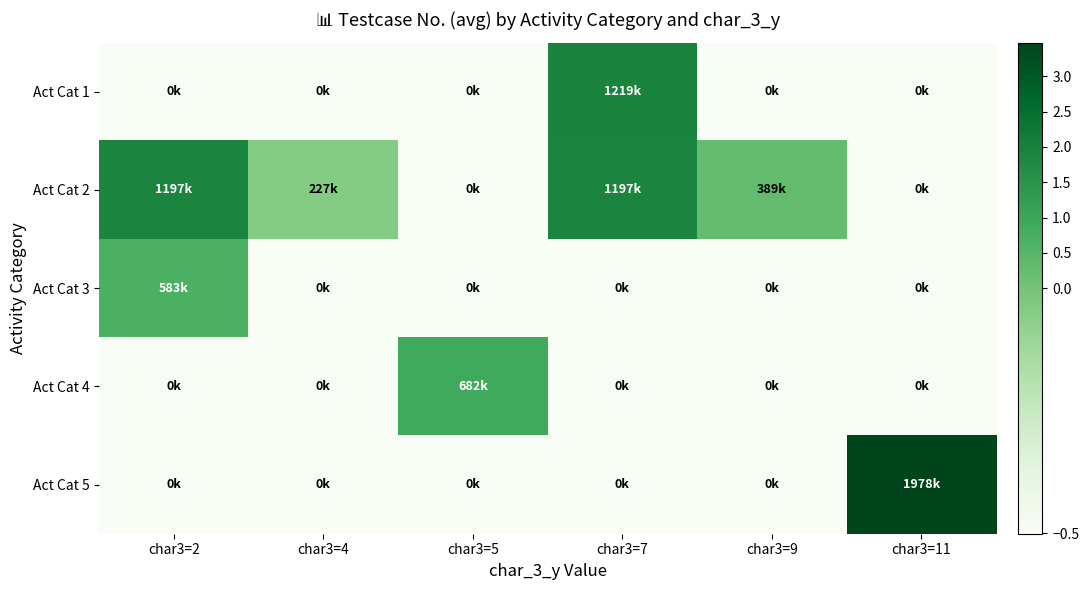

List the series in order of their peak value, lowest first.

Act Cat 3, Act Cat 4, Act Cat 2, Act Cat 1, Act Cat 5